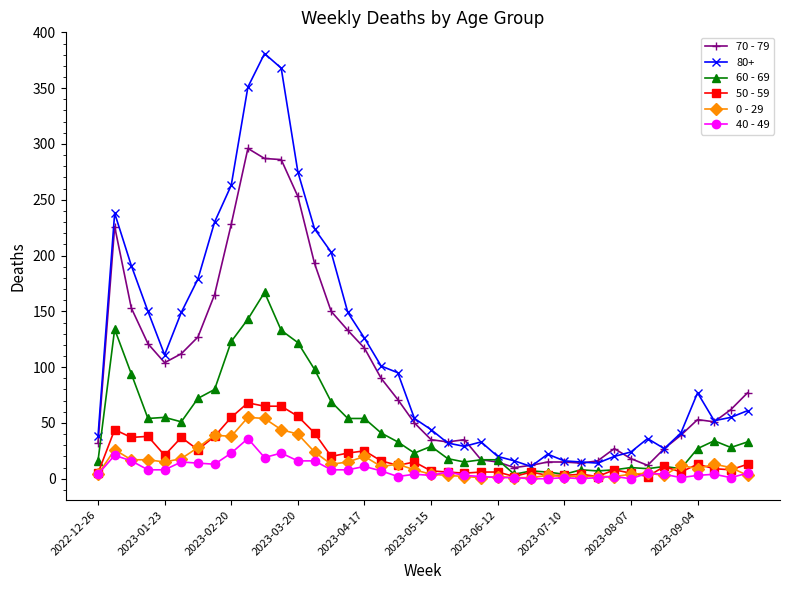

Which series has the widest spread of values?

80+